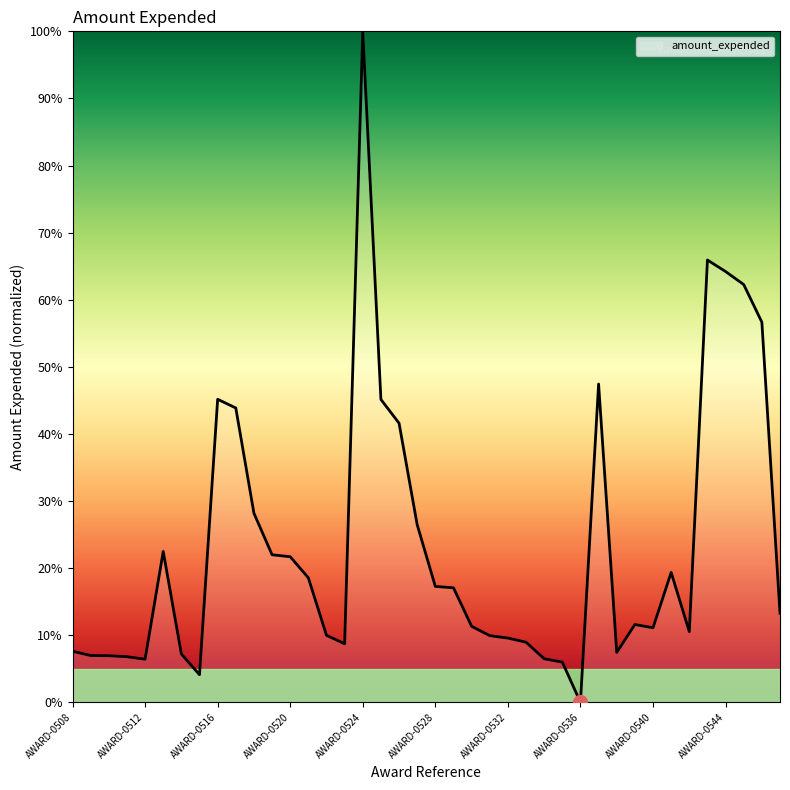

What is the greatest value displayed?

100.0